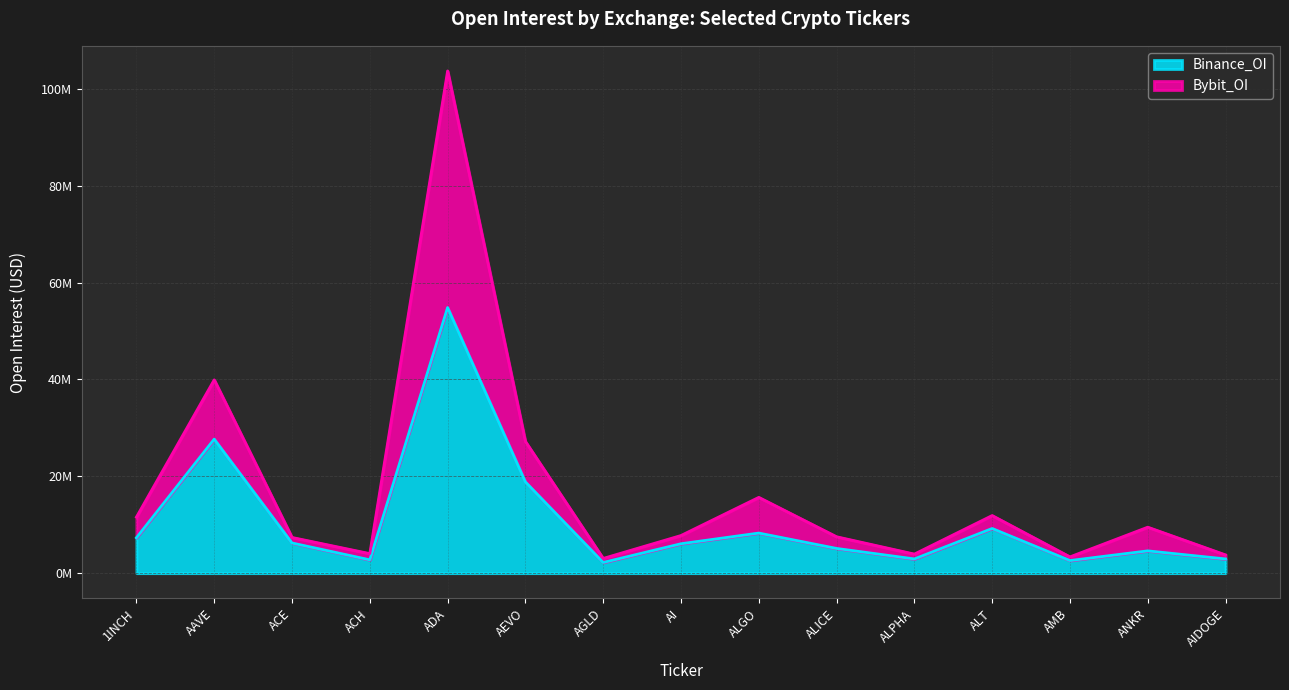

Reading left to right, what are all the values shown in this chart?

Binance_OI: 1INCH=7311218	AAVE=27673969	ACE=6231905	ACH=2757506	ADA=54850001	AEVO=18842370	AGLD=2208319	AI=6075229	ALGO=8280314	ALICE=5107391	ALPHA=2939236	ALT=9226301	AMB=2606221	ANKR=4605341	AIDOGE=2939236
Bybit_OI: 1INCH=11580511	AAVE=39912670	ACE=7375053	ACH=4037968	ADA=103691581	AEVO=27192733	AGLD=3041791	AI=7775977	ALGO=15652677	ALICE=7519114	ALPHA=3942786	ALT=11900630	AMB=3364557	ANKR=9496485	AIDOGE=3772708